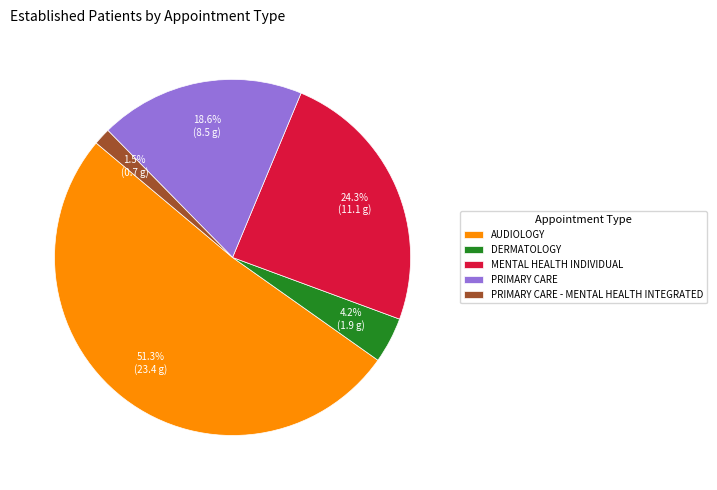

Between AUDIOLOGY and MENTAL HEALTH INDIVIDUAL, which is larger?

AUDIOLOGY